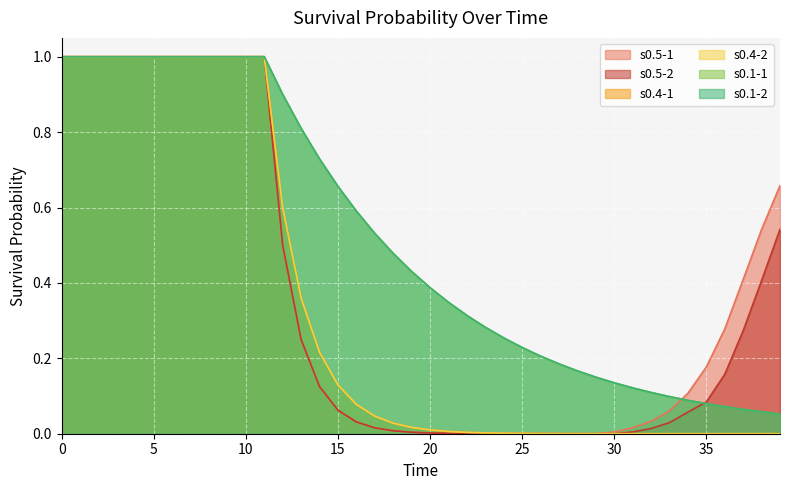

True or false: s0.5-1 has more than 1 points higher than both neighbors.

False